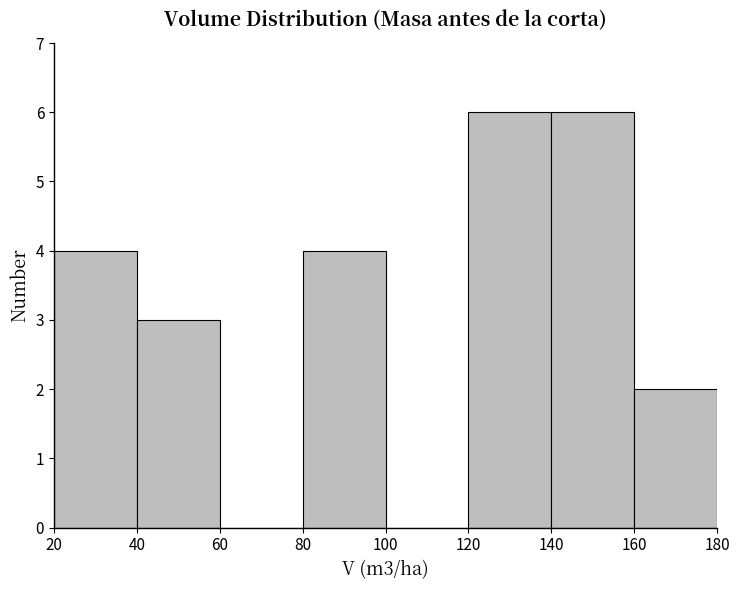

Reading left to right, list every bar in this chart as the range it spans on the x-axis followed by its height. The values are not printed on the chart, so give them approximately, as read against the axis.

20 to 40: 4
40 to 60: 3
60 to 80: 0
80 to 100: 4
100 to 120: 0
120 to 140: 6
140 to 160: 6
160 to 180: 2